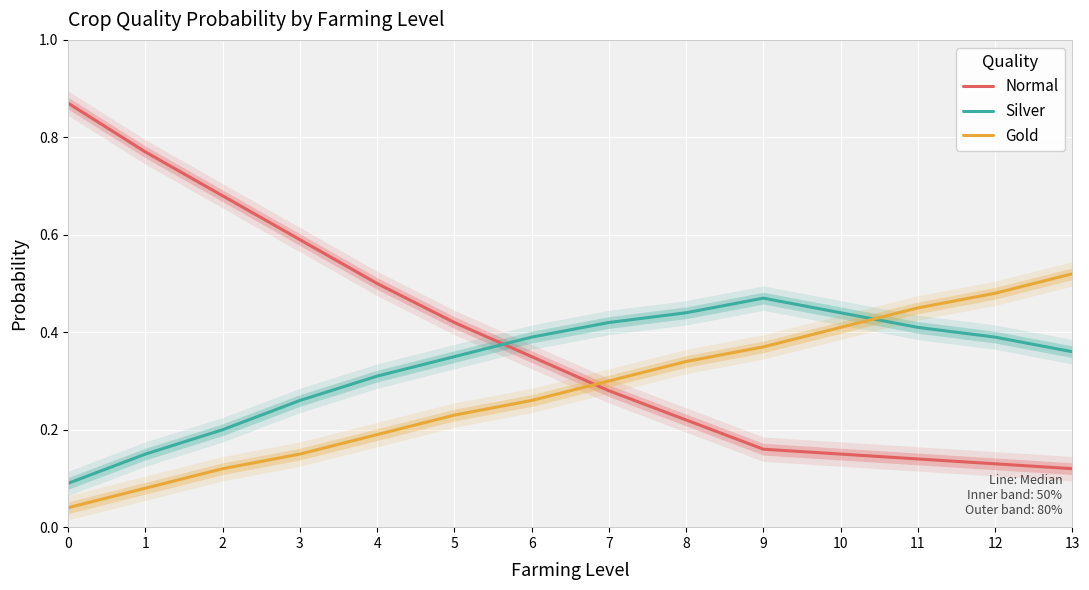

The Normal series shows 0.1 at 13. True or false?

True